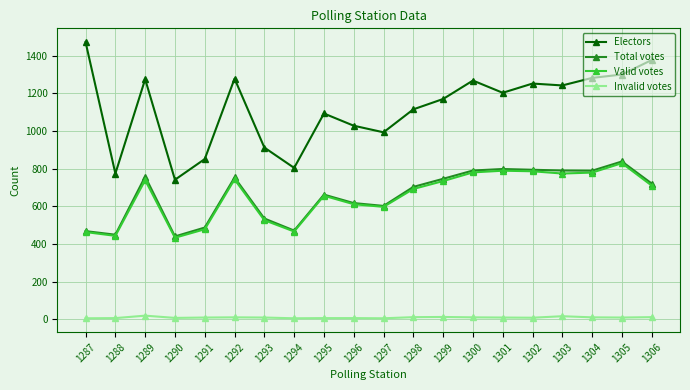

What is the value of the Total votes point at the 4th from the left?

440